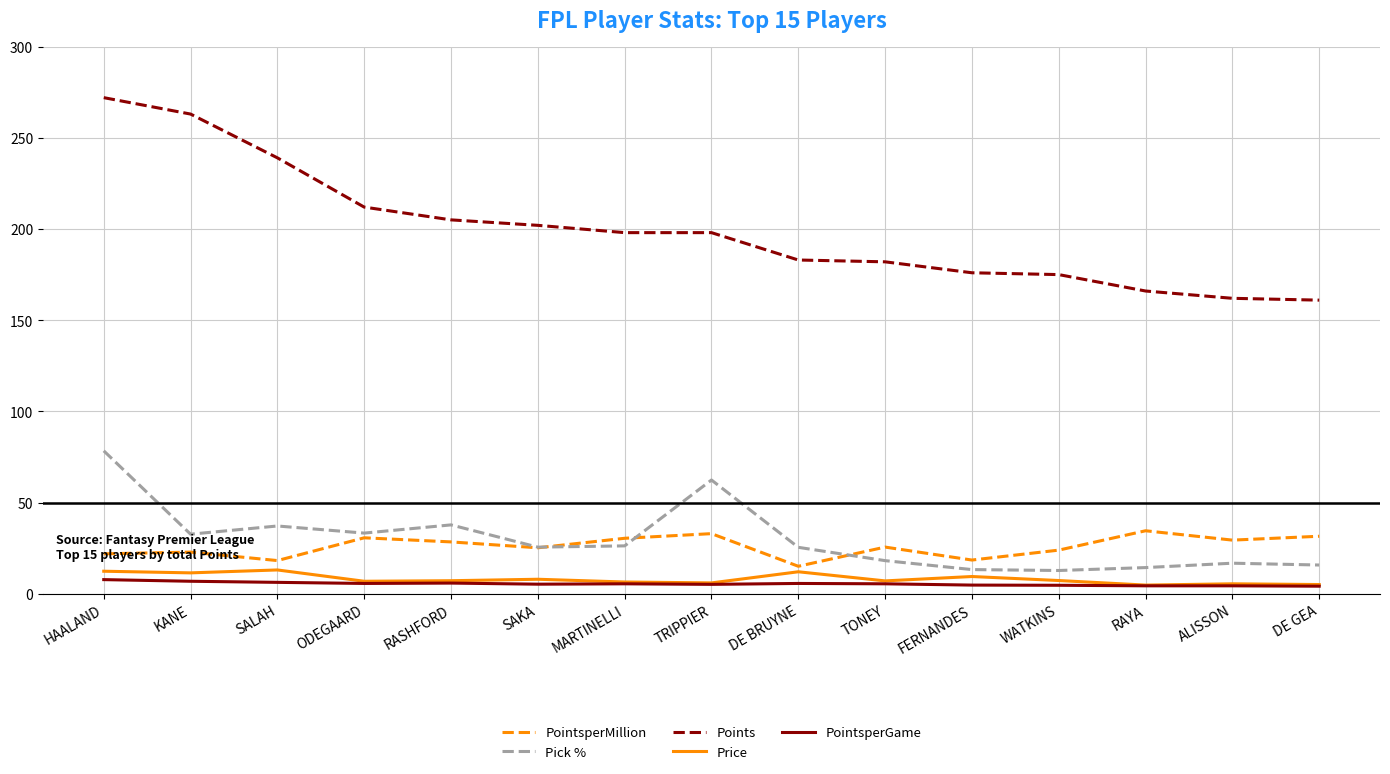

What is the highest value of the Price series?

13.1